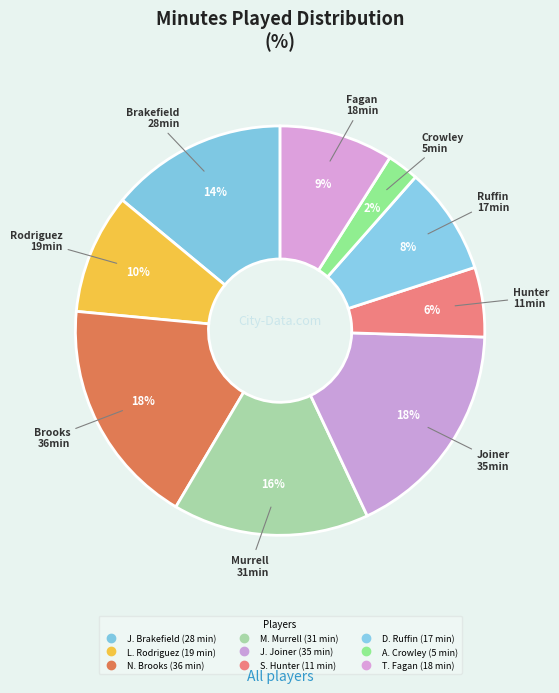

Approximately how many times larger is the value at A. Crowley compared to S. Hunter?

0.5